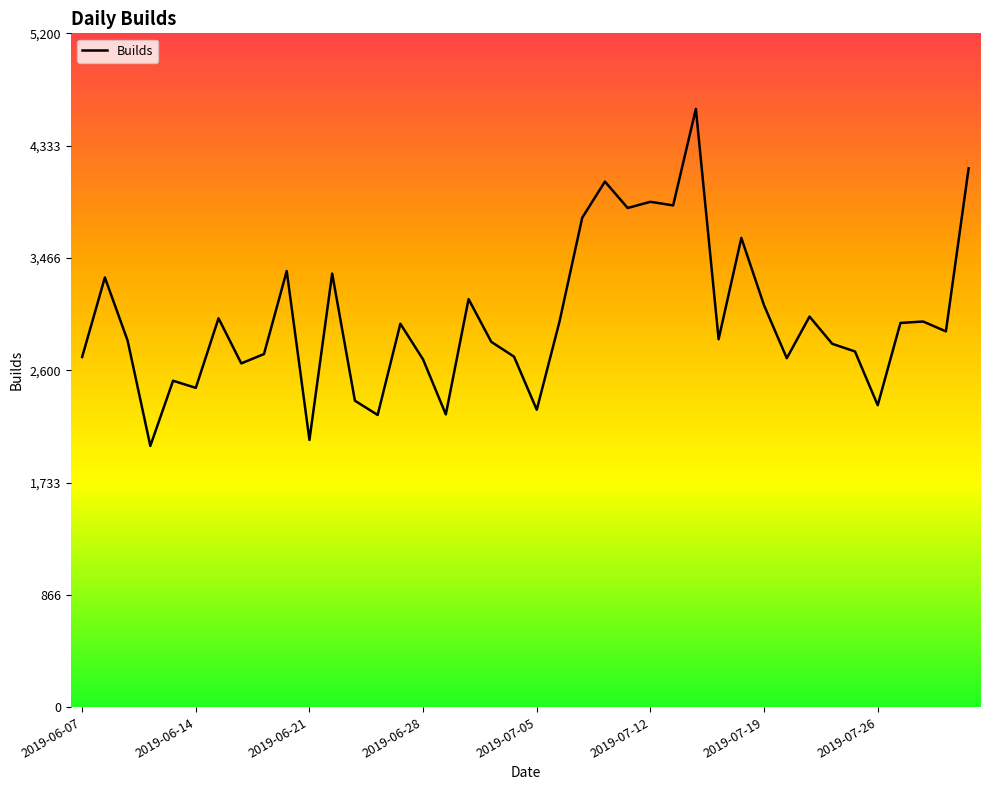

What is the sum of all values?

119683